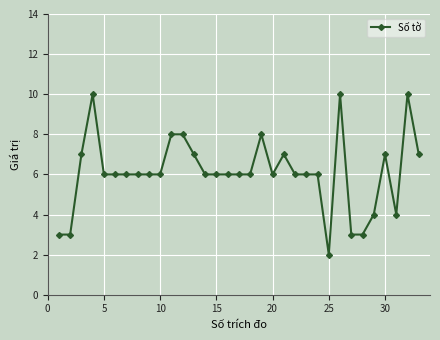

What is the sum of all values?

201